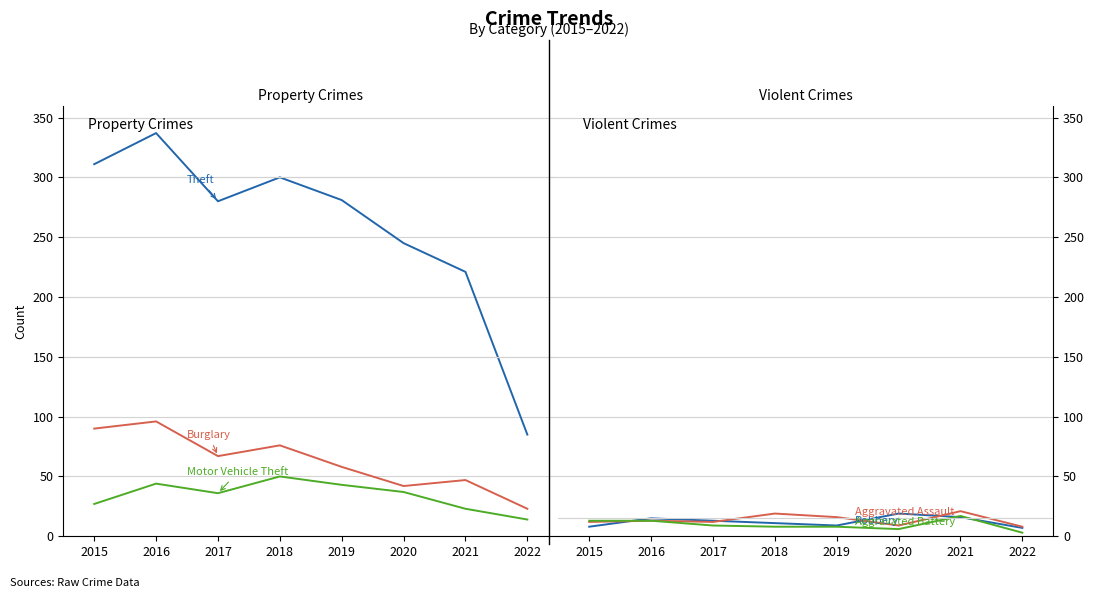

Which series has the largest total across all categories?

Theft